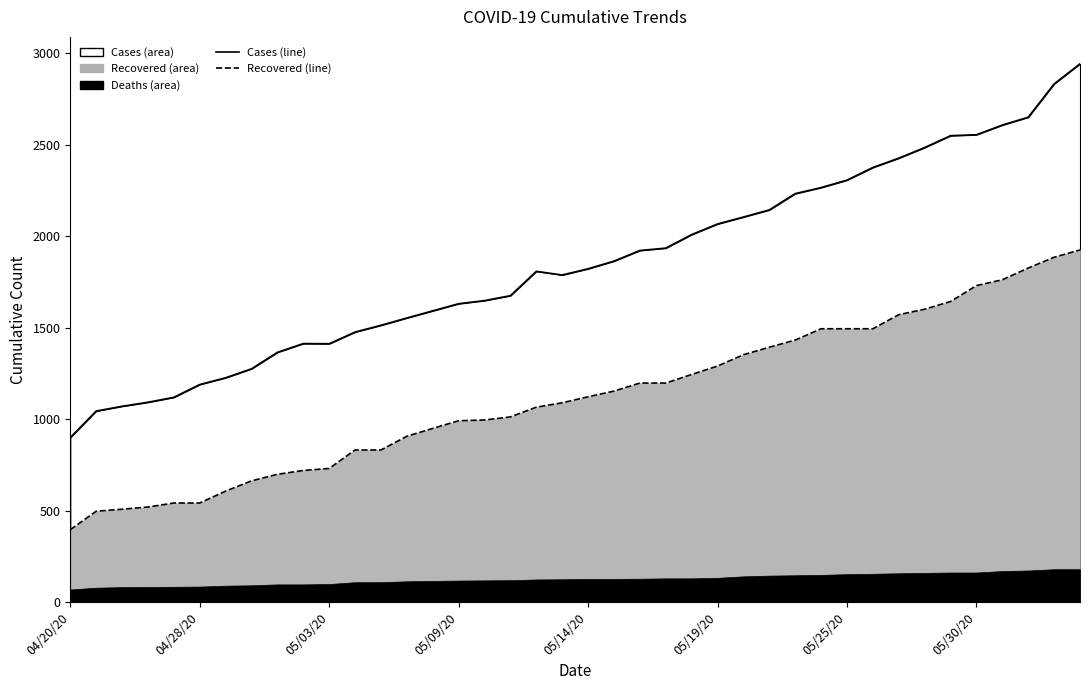

What is the label of the 37th point from the right?

04/26/20